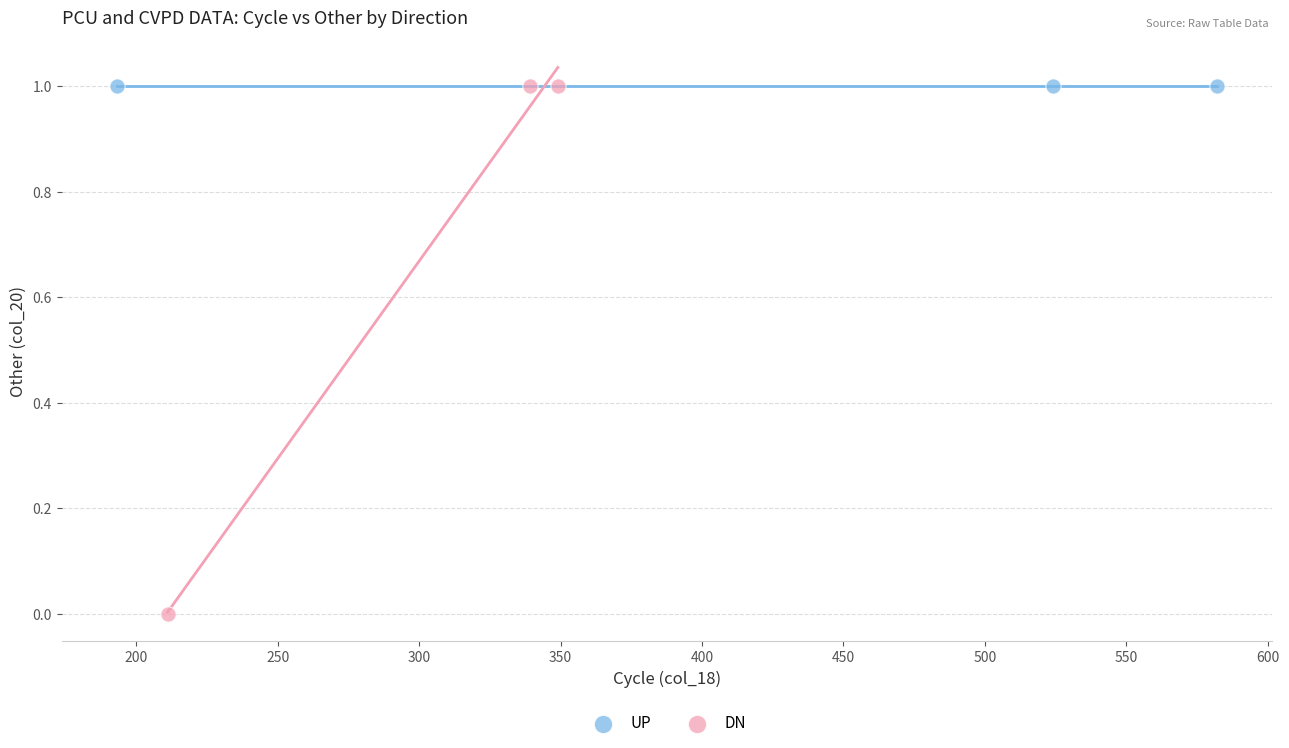

Which series reaches the minimum Y coordinate?

DN